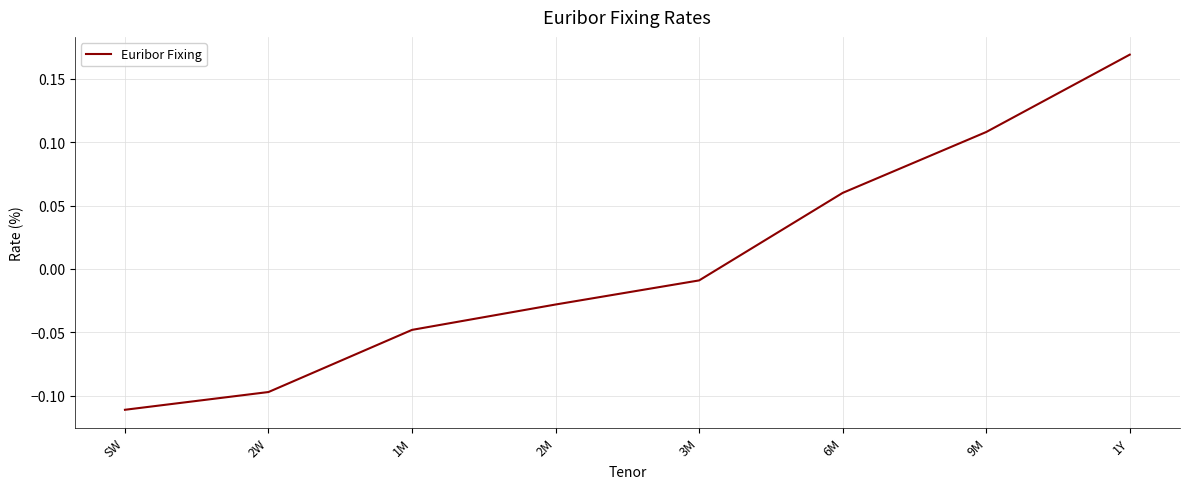

List the labels in order of value, largest first.

1Y, 9M, 6M, 3M, 2M, 1M, 2W, SW